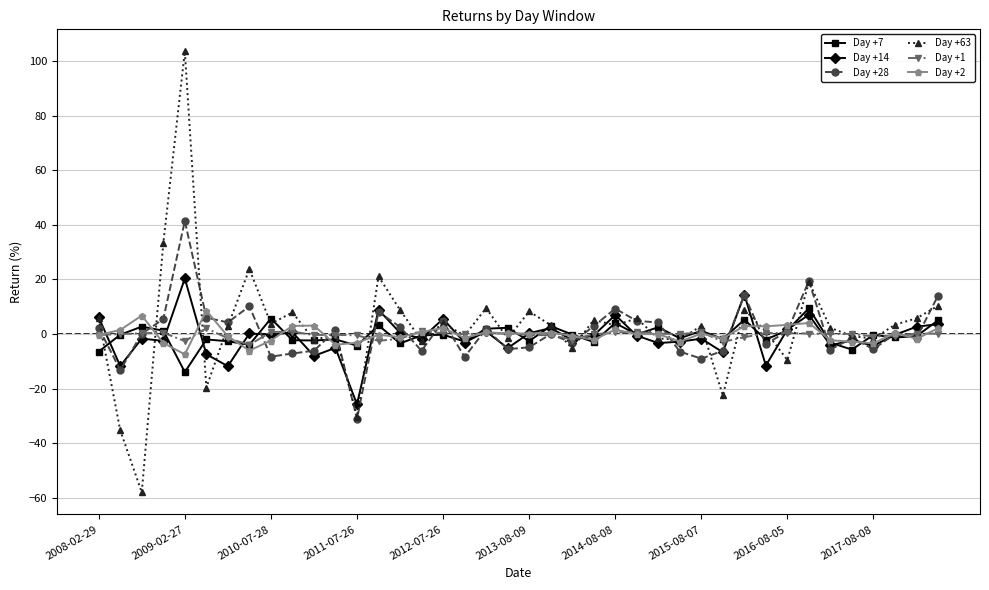

True or false: Day +63 has more than 0 interior local peaks.

True